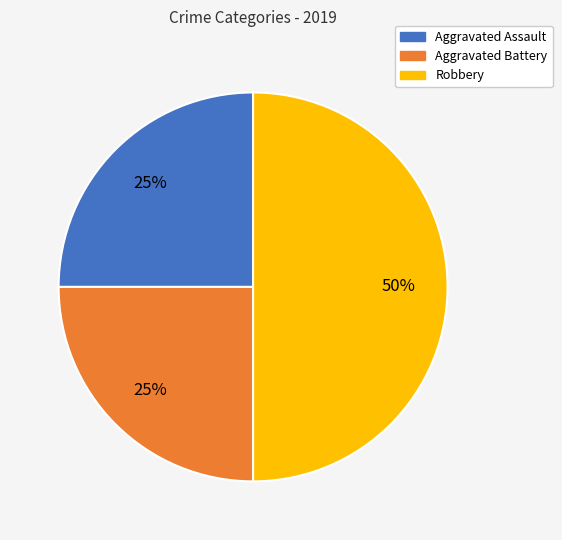

What percentage is the Robbery slice, to the nearest percent?

50%